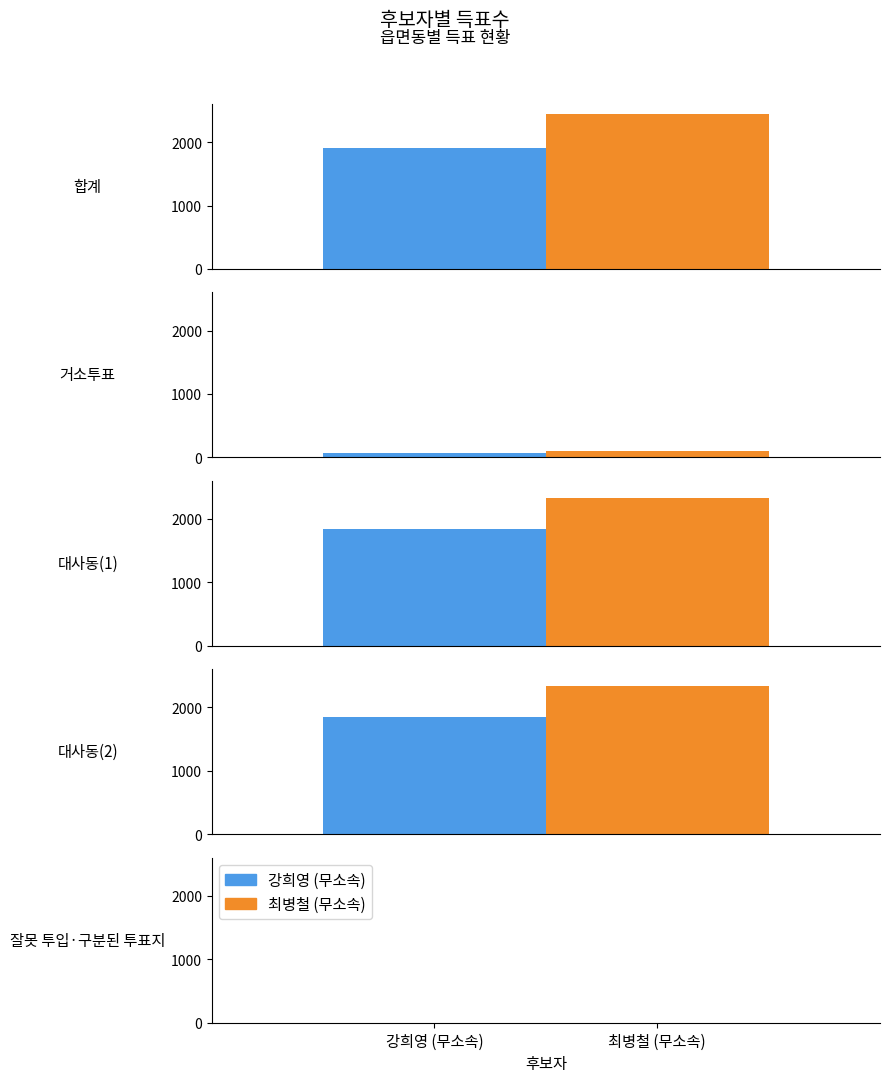

Reading right to left, list all the values displayed in this chart.

강희영 (무소속): 3	1844	1844	67	1914
최병철 (무소속): 0	2332	2332	106	2438